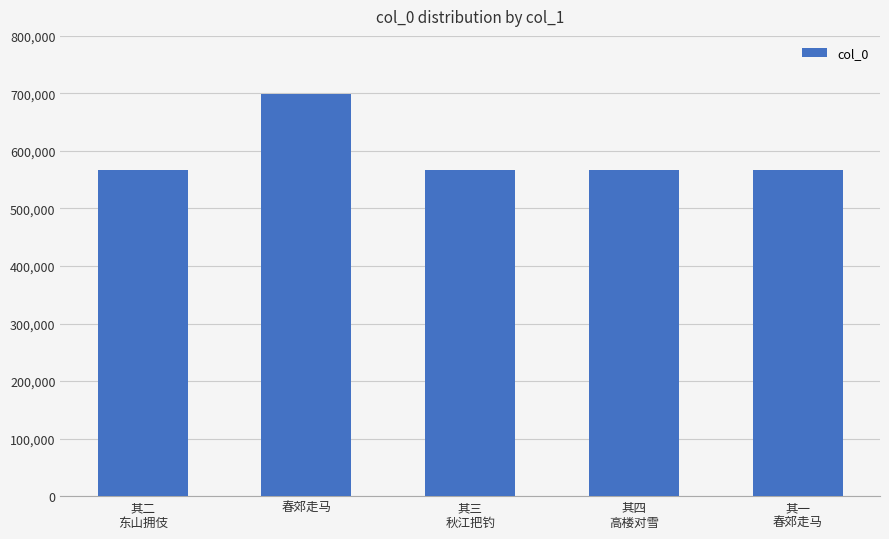

What is the average value?

593424